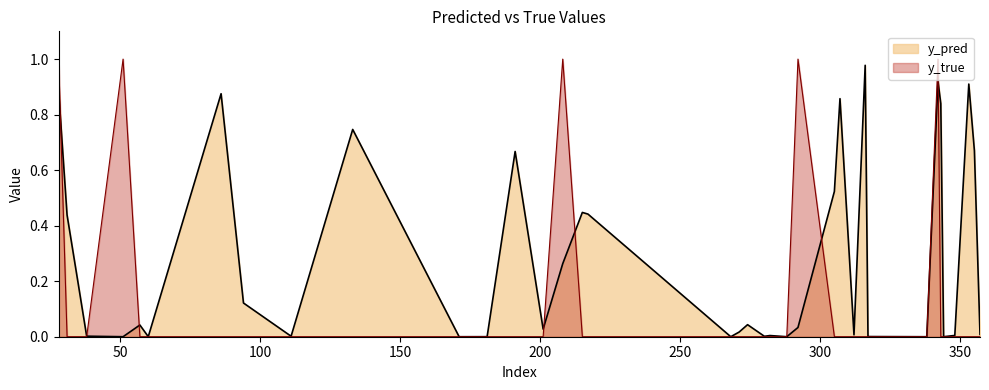

What is the average value of the y_pred line series?

0.3